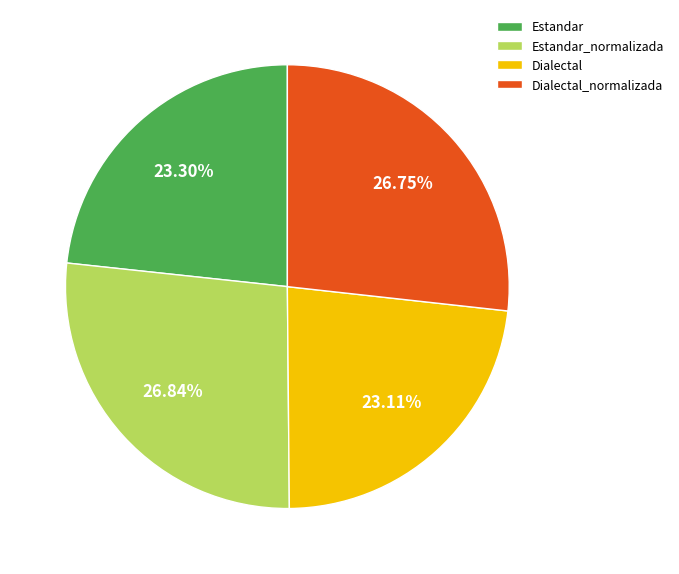

Is the sum of Estandar_normalizada and Dialectal greater than half?

No